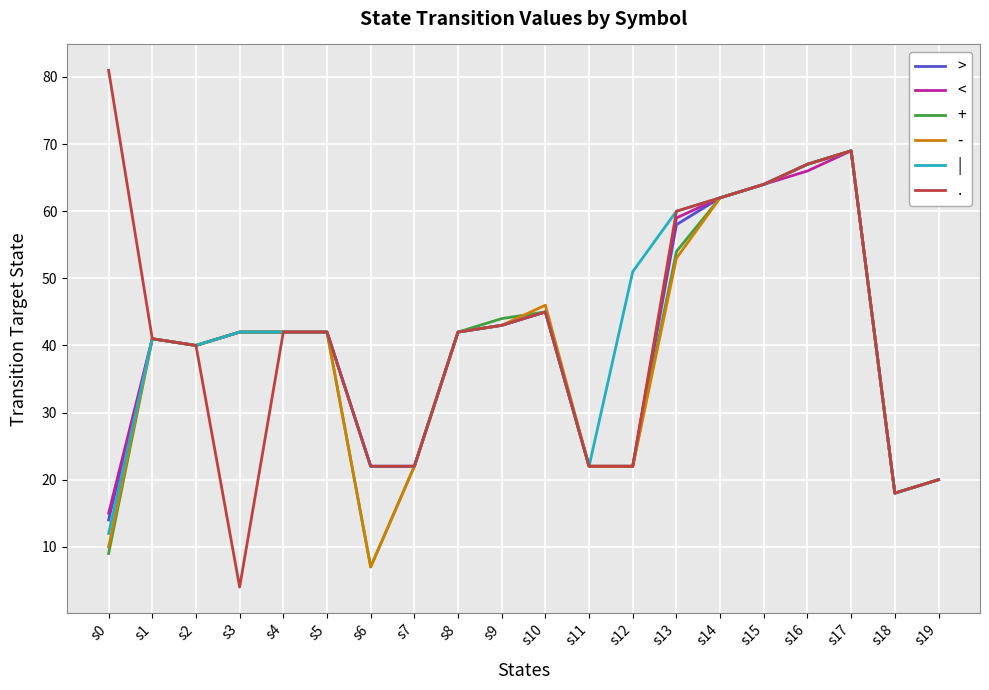

Is it true that > equals 62 at s3?

False